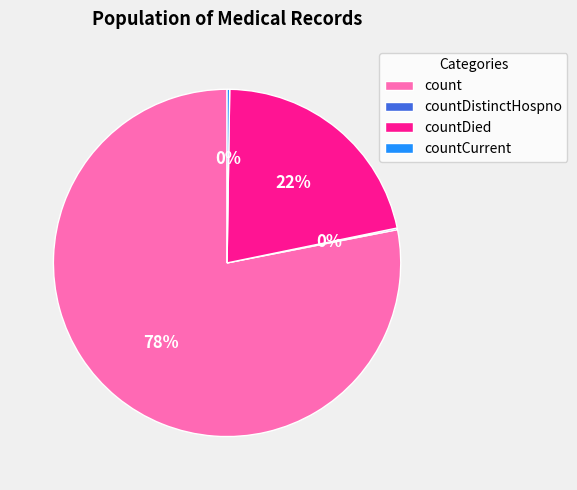

To the nearest percent, what is the difference between the largest and smallest slice percentages?

78%